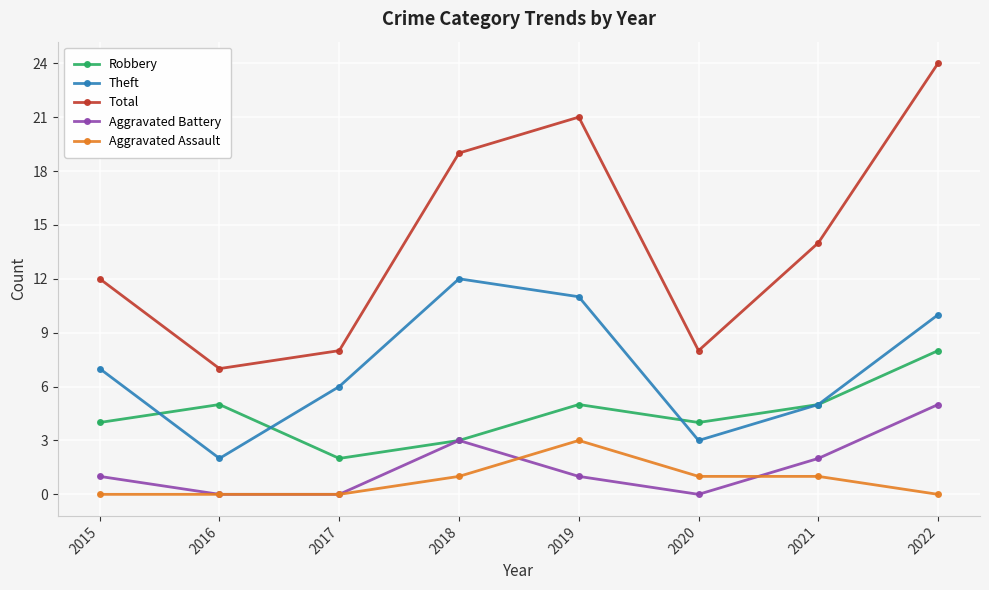

Which category has the highest value across all series?

2022